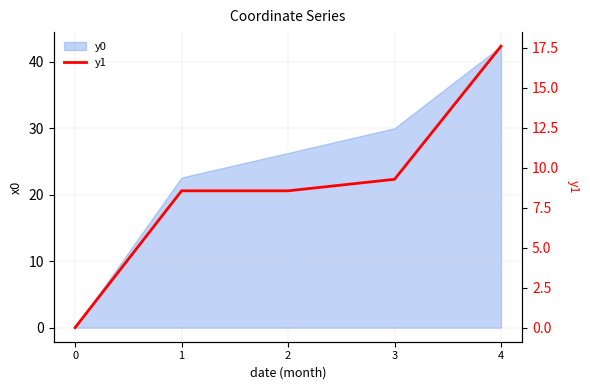

The value at 2 is 8.6. True or false?

True